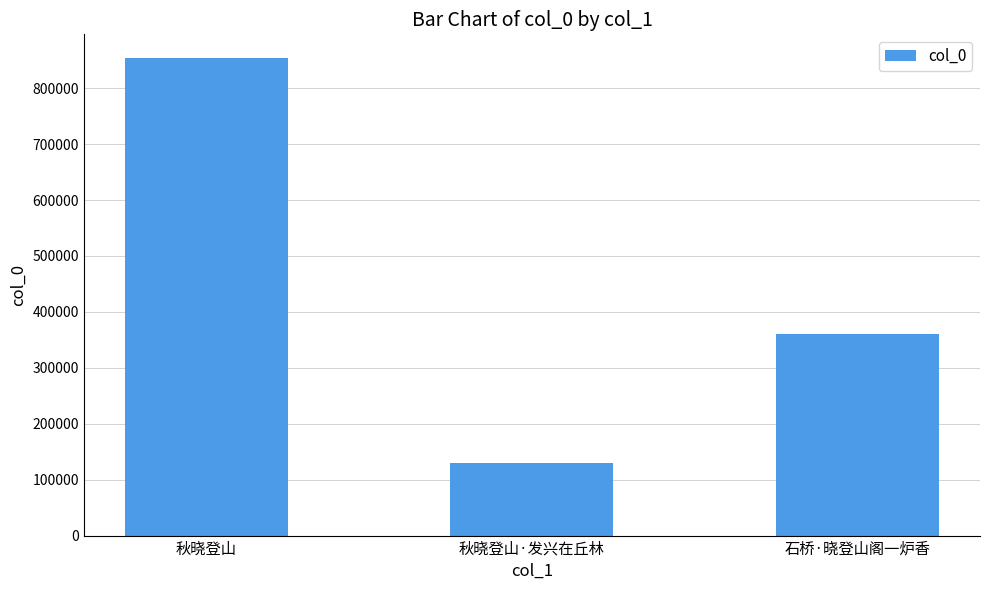

At which category does the chart reach its minimum across all series?

秋晓登山·发兴在丘林